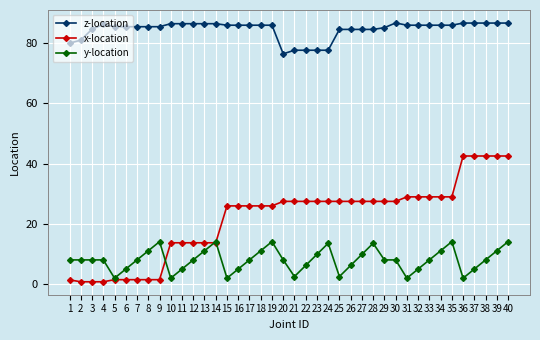

What are all the series names shown in the legend?

z-location, x-location, y-location